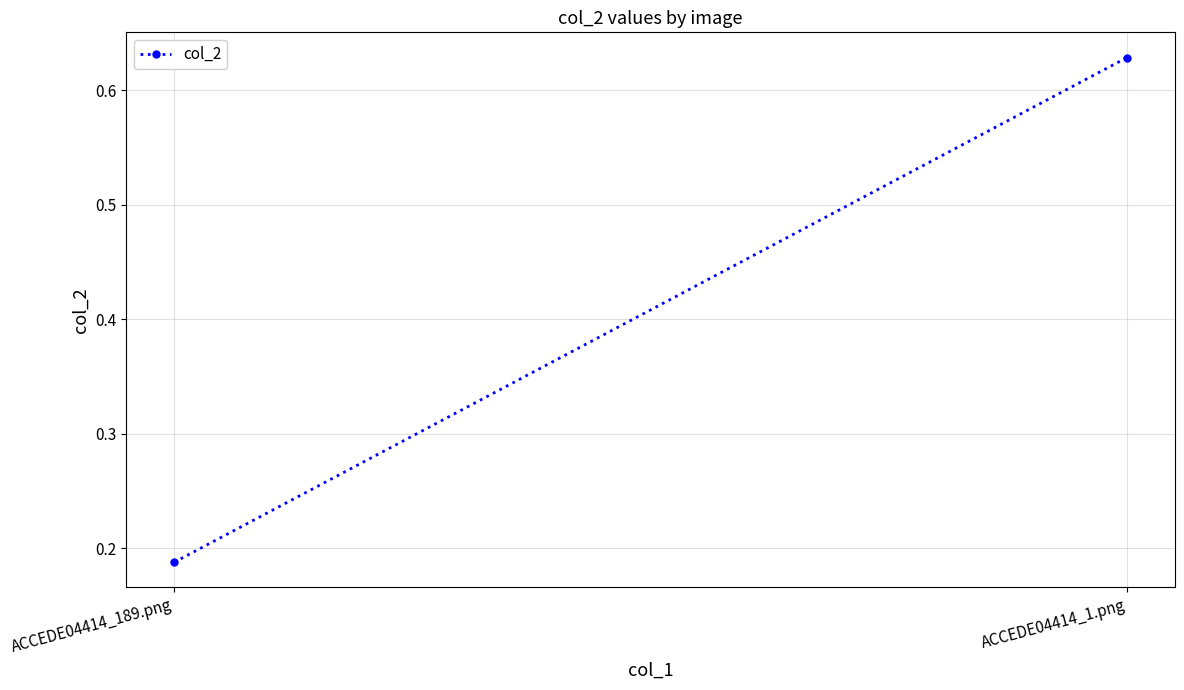

Which category has the highest value across all series?

ACCEDE04414_1.png